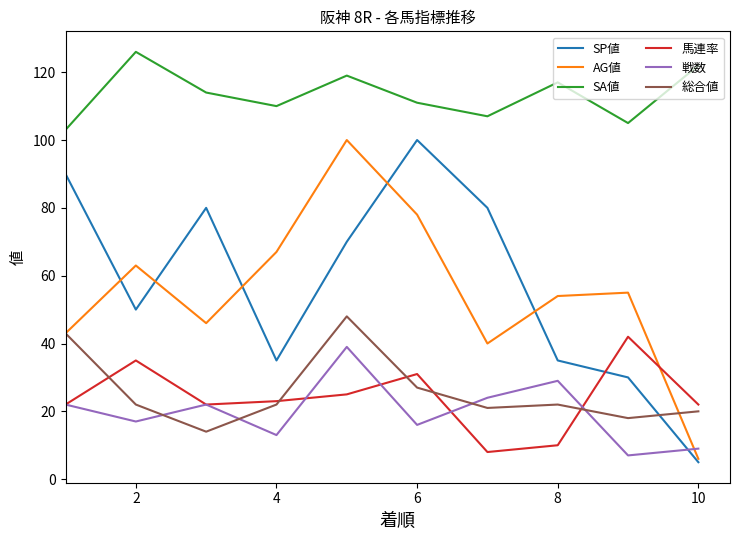

How many series are shown in this chart?

6